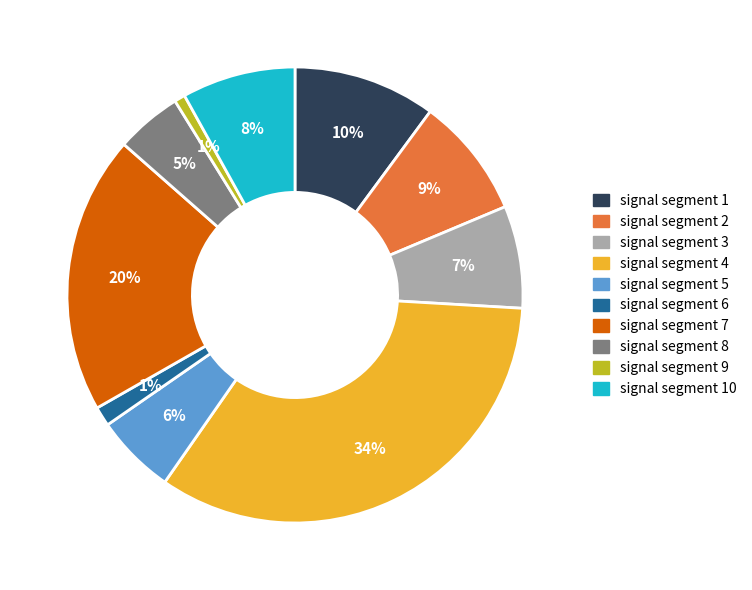

To the nearest percent, what is the average slice percentage?

10%